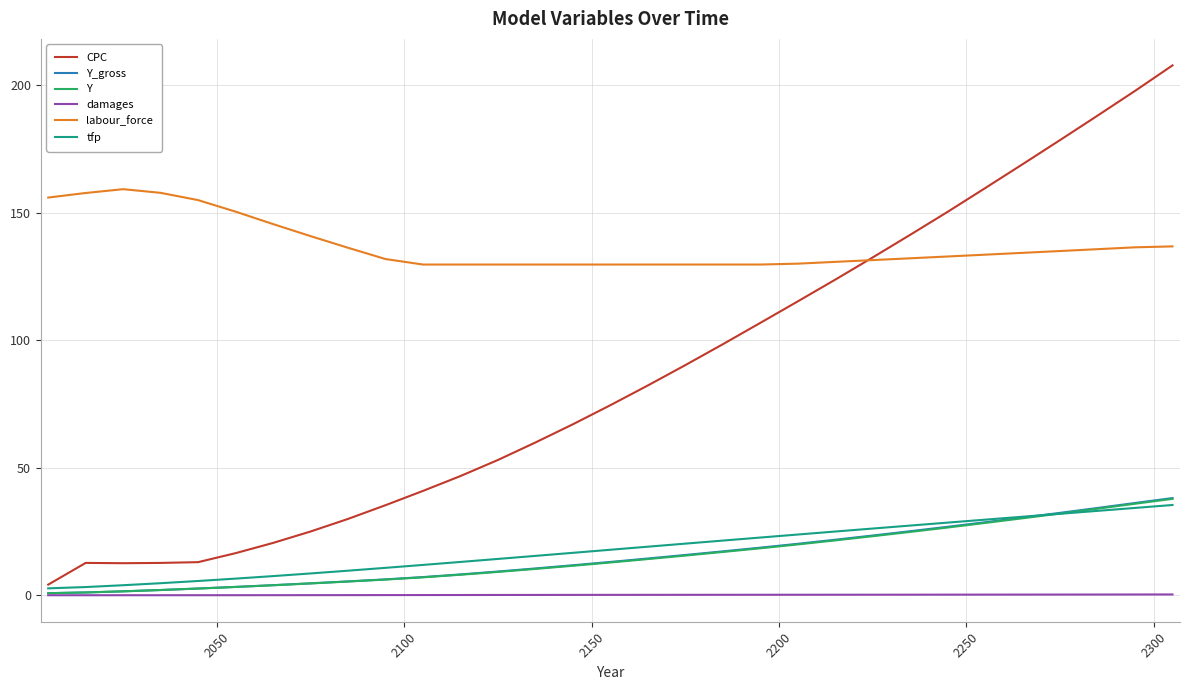

Which series has the largest total across all categories?

labour_force